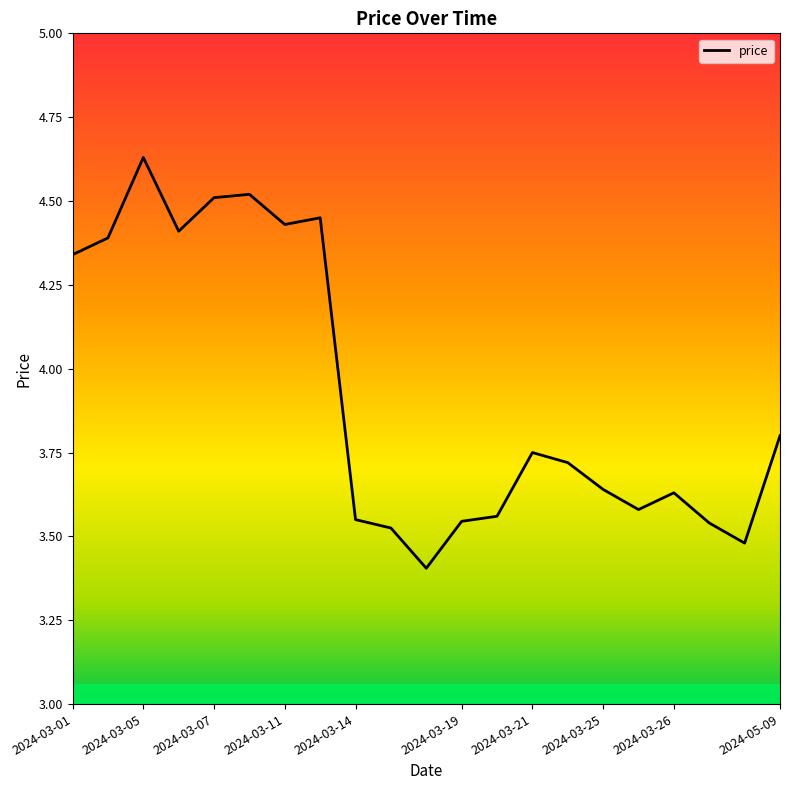

What is the smallest value displayed?

3.4